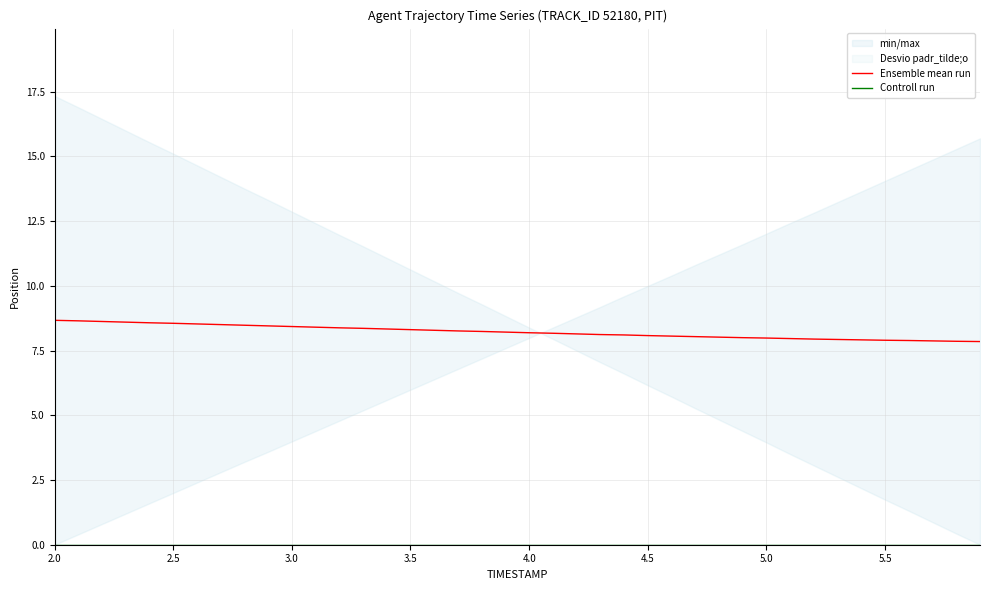

True or false: Ensemble mean run and Controll run intersect in this chart.

False